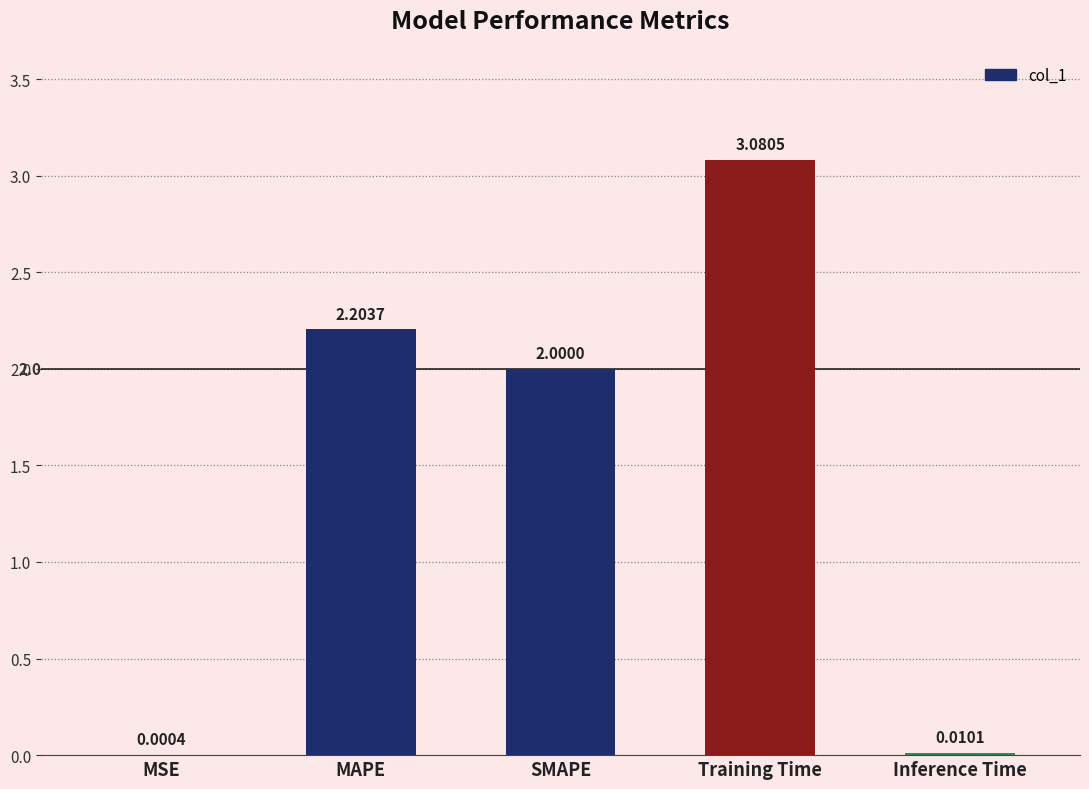

What is the average value?

1.5